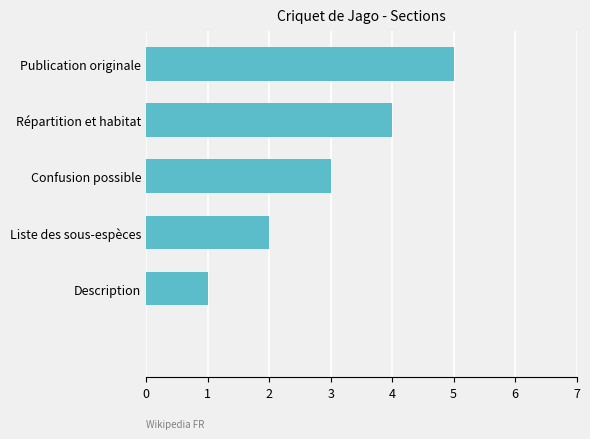

What is the maximum value shown in the chart?

5